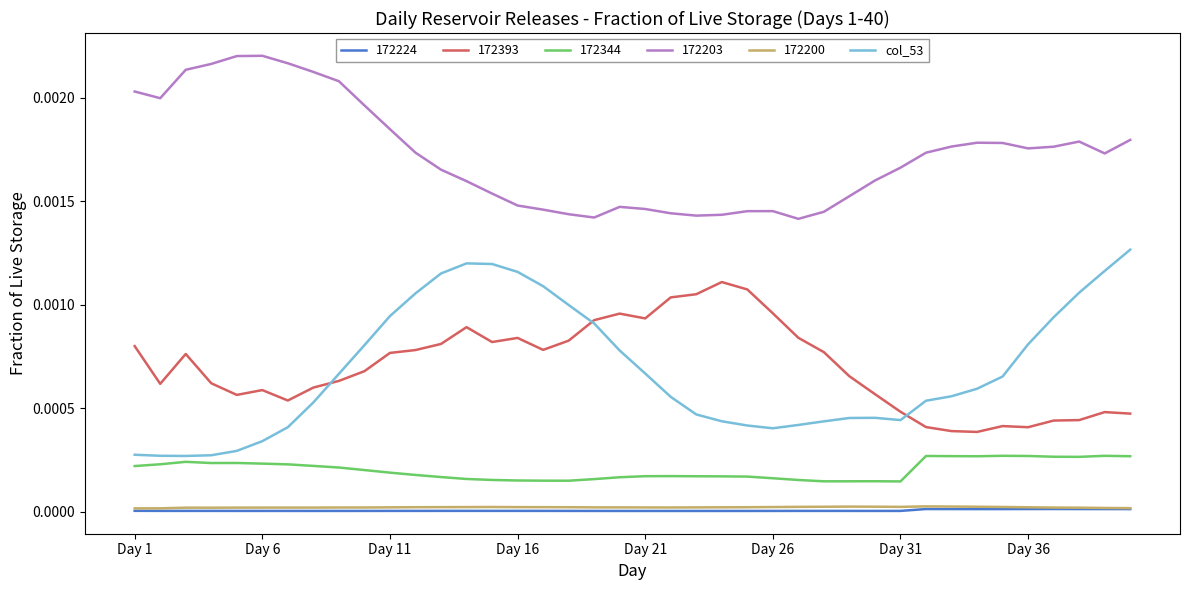

Which series has the largest total across all categories?

172203